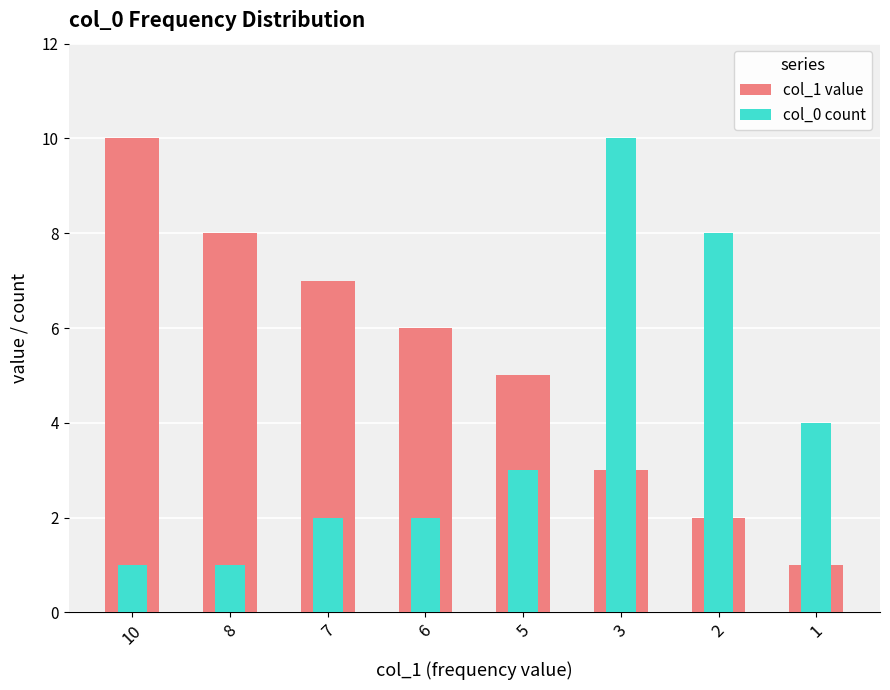

At which label is col_0 count closest to 5?

1